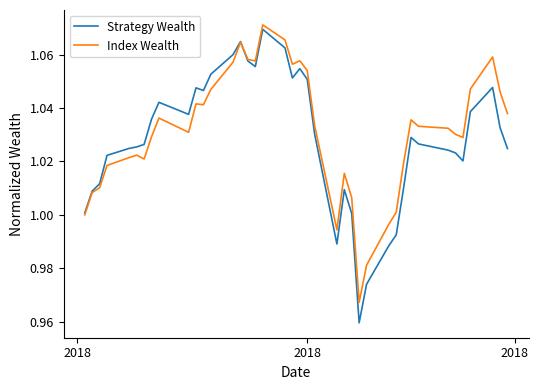

Which series has the largest range (max minus min)?

Strategy Wealth